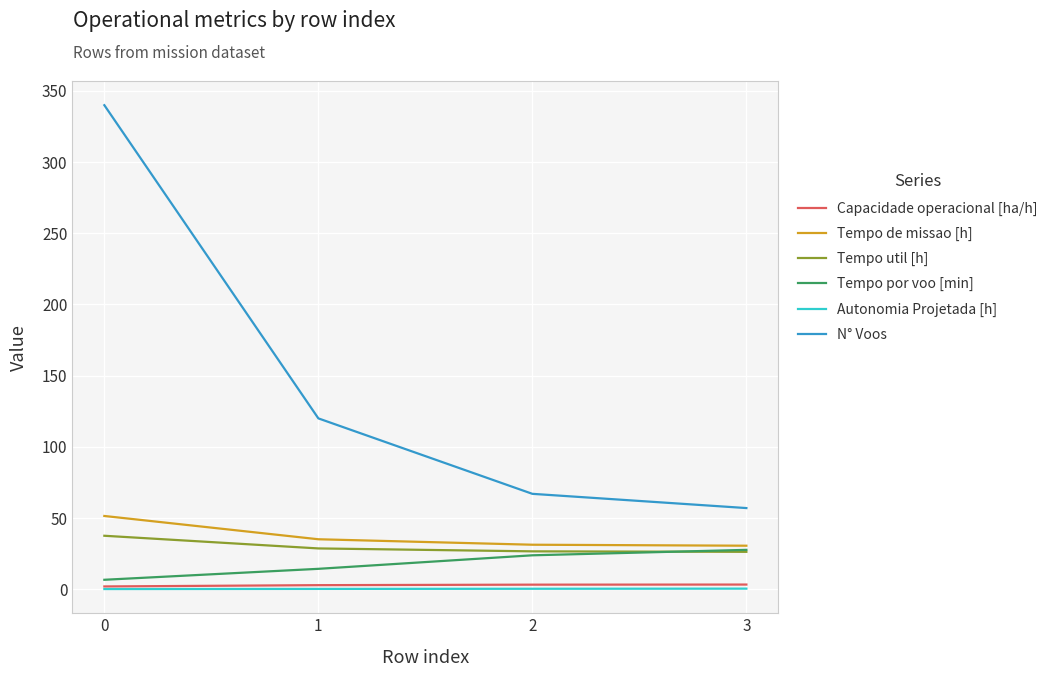

Is the value of N° Voos at 1 greater than the value of Autonomia Projetada [h] at 0?

Yes